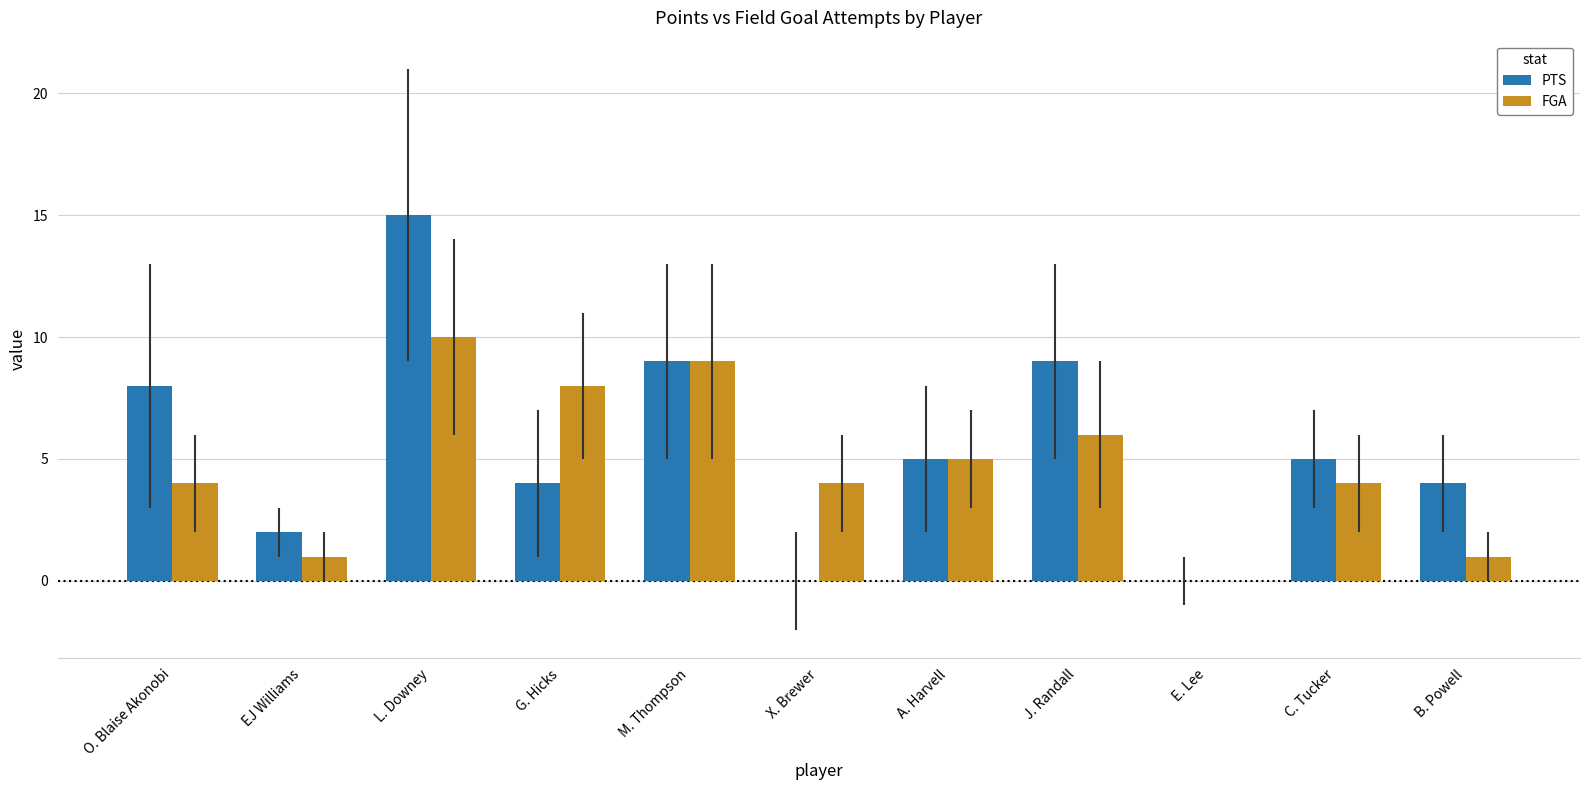

What are all the series names shown in the legend?

PTS, FGA